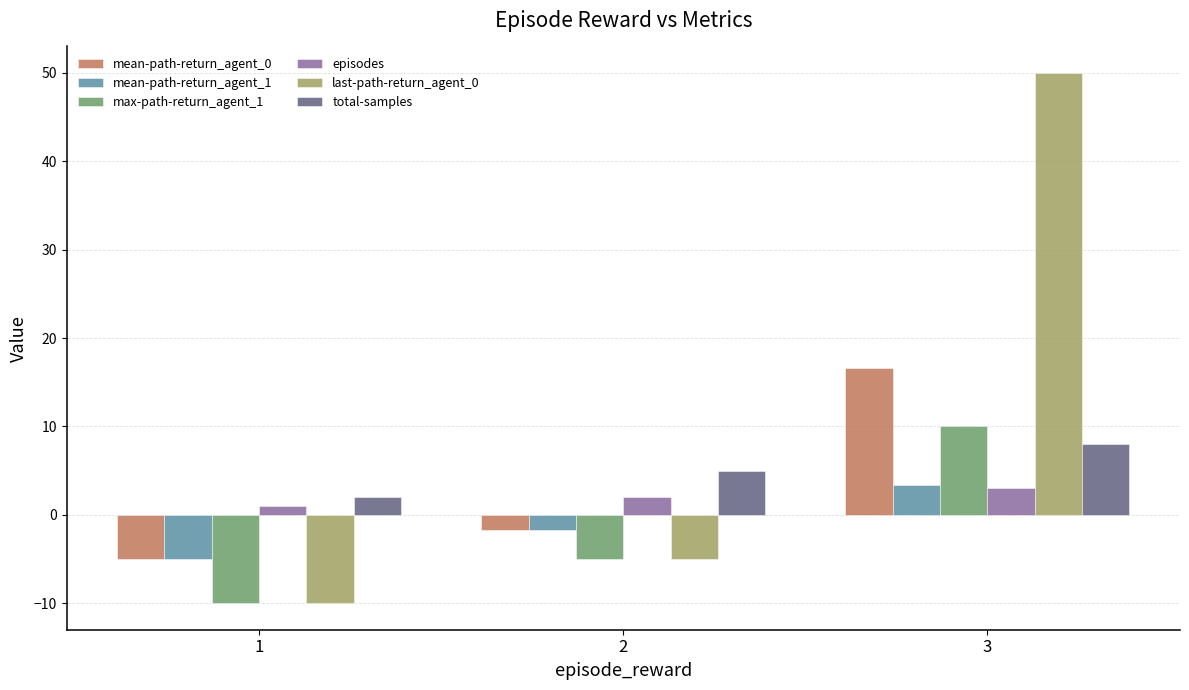

Is it true that last-path-return_agent_0 equals 50.0 at 3?

True